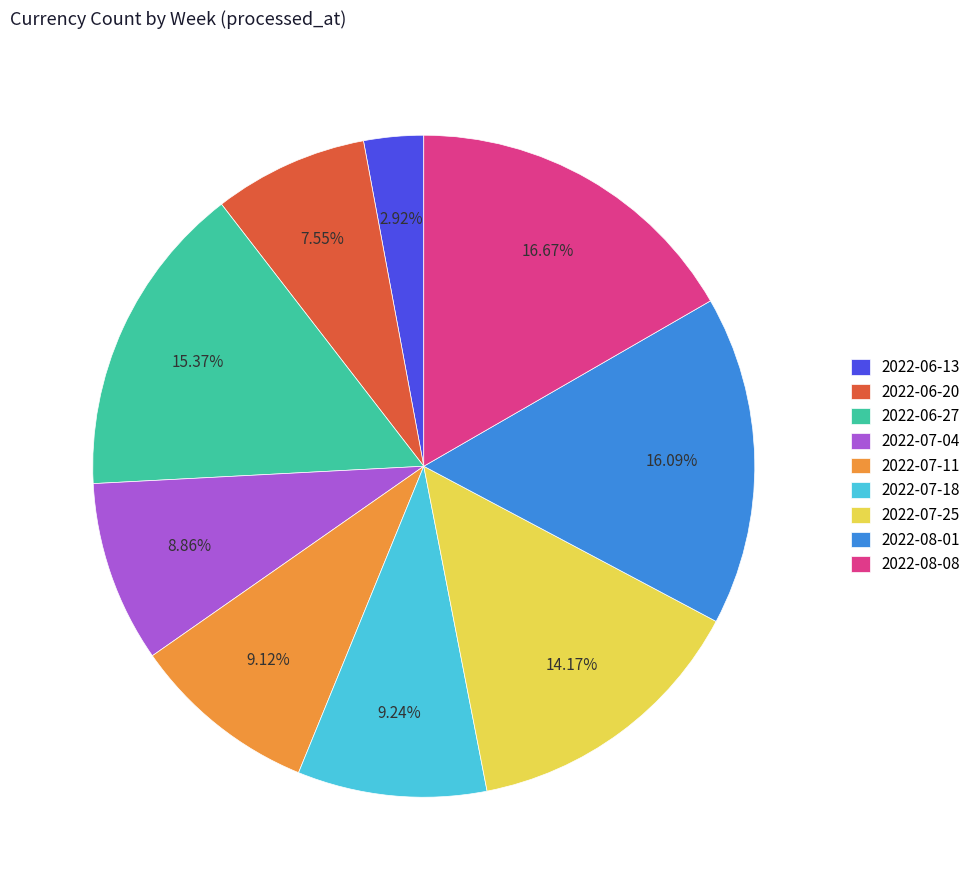

Which category has the biggest portion of the pie?

2022-08-08